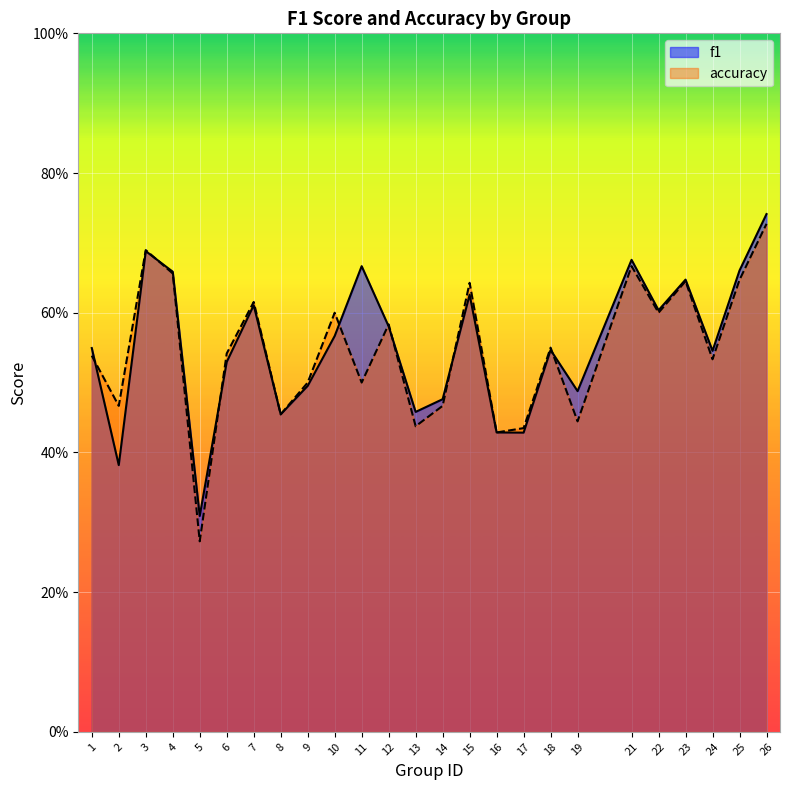

What are all the series names shown in the legend?

f1, accuracy